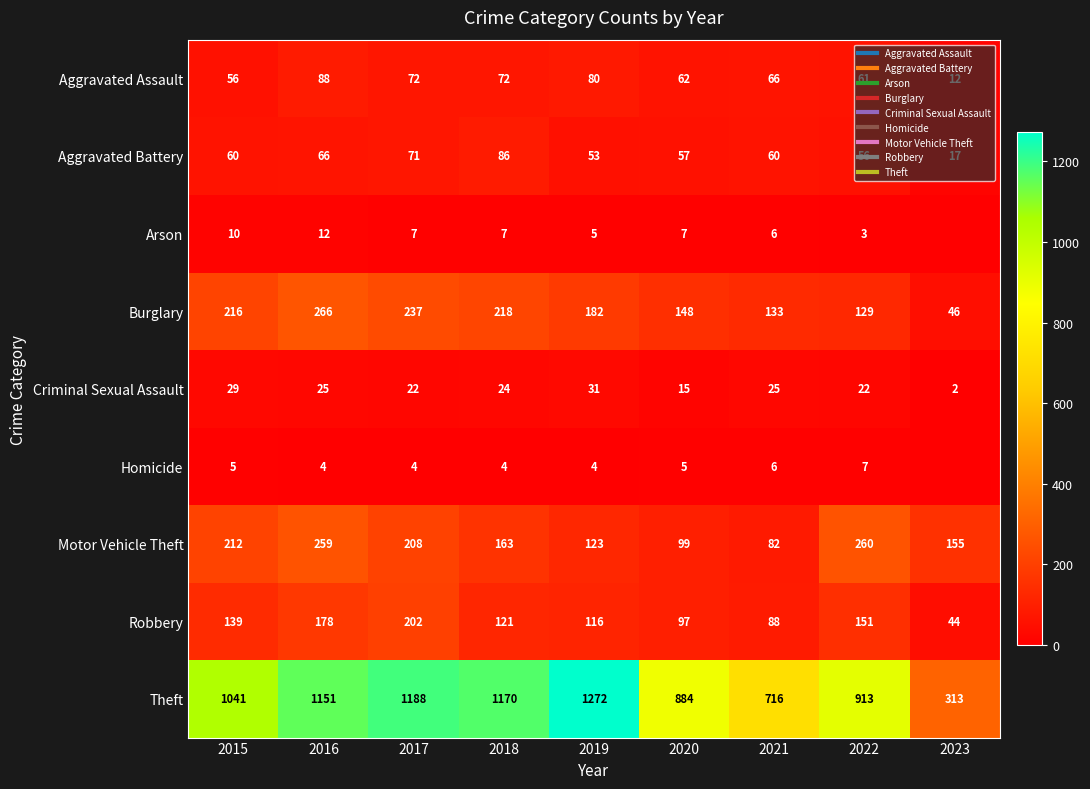

What is the average value of the Arson series?

6